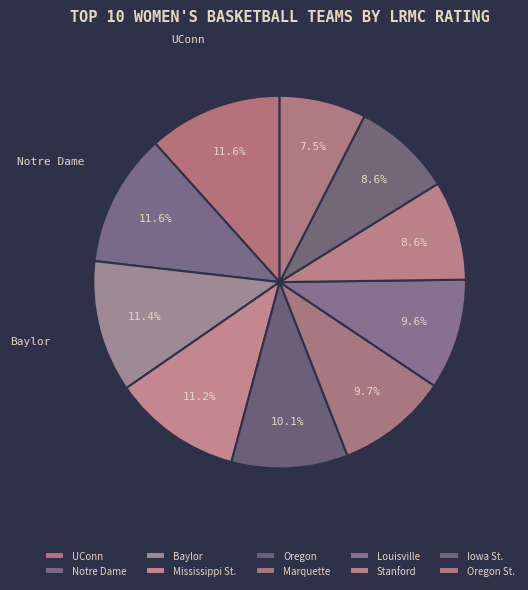

Count the number of slices in the pie.

10